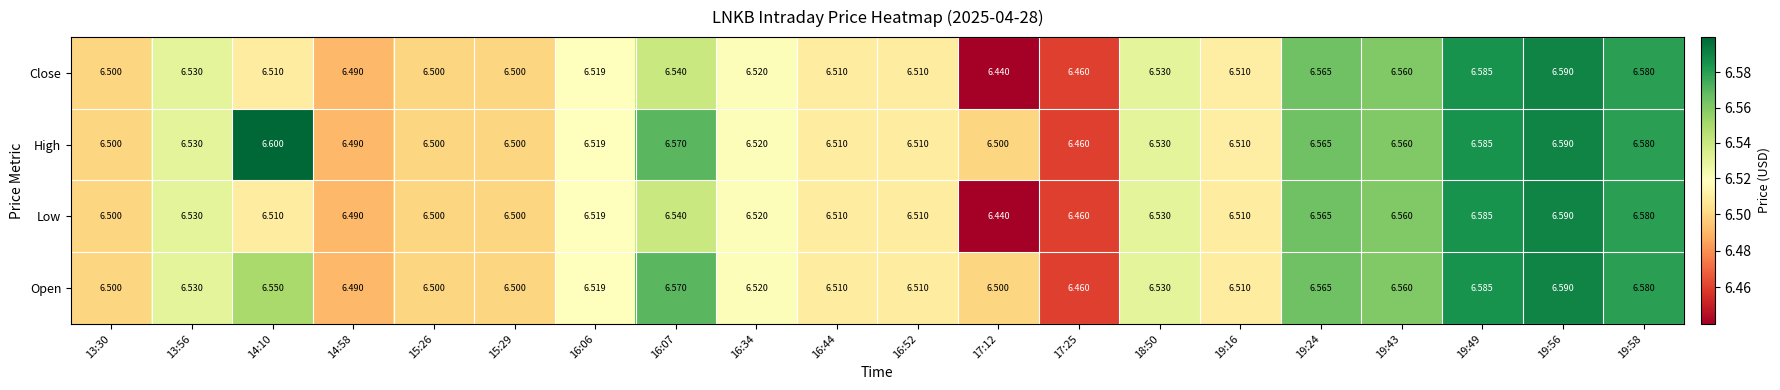

Which series has the largest total across all categories?

High